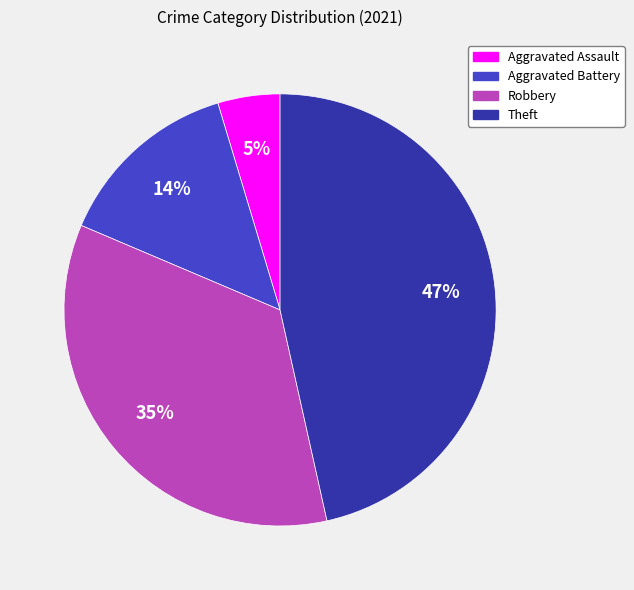

Which category has the smallest portion of the pie?

Aggravated Assault